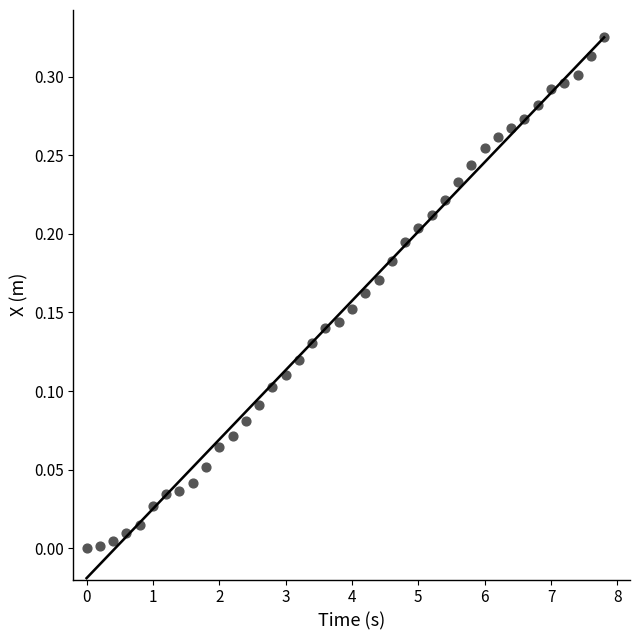

What is the range of X values (max minus min)?

7.8